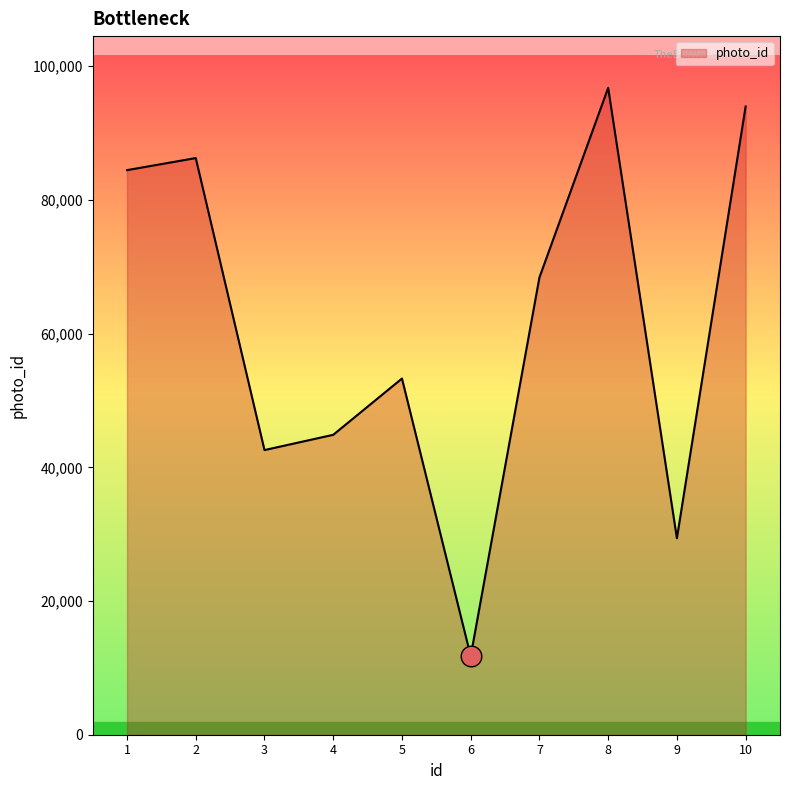

Approximately how many times larger is the value at 9 compared to 2?

0.3